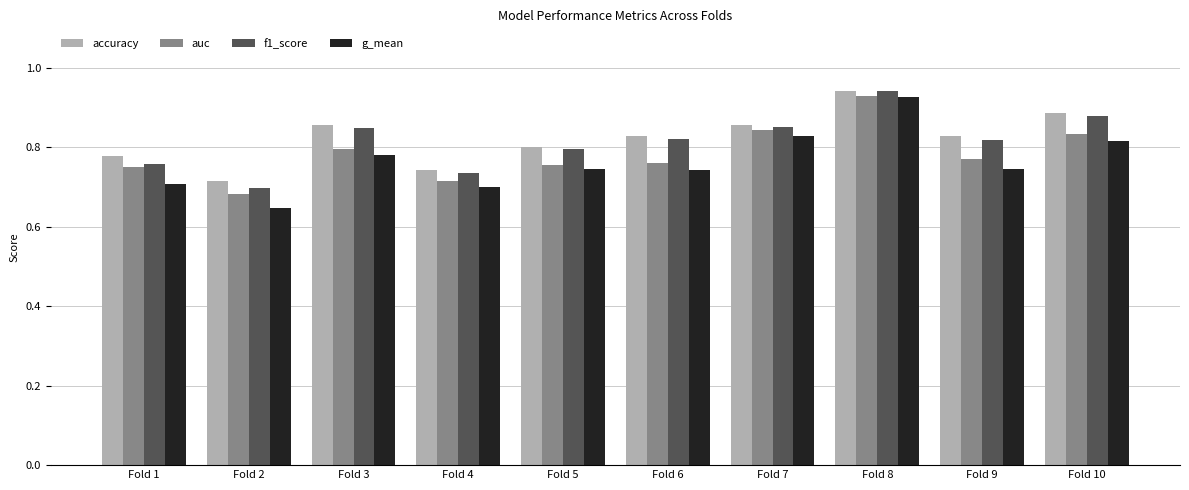

What are all the series names shown in the legend?

accuracy, auc, f1_score, g_mean